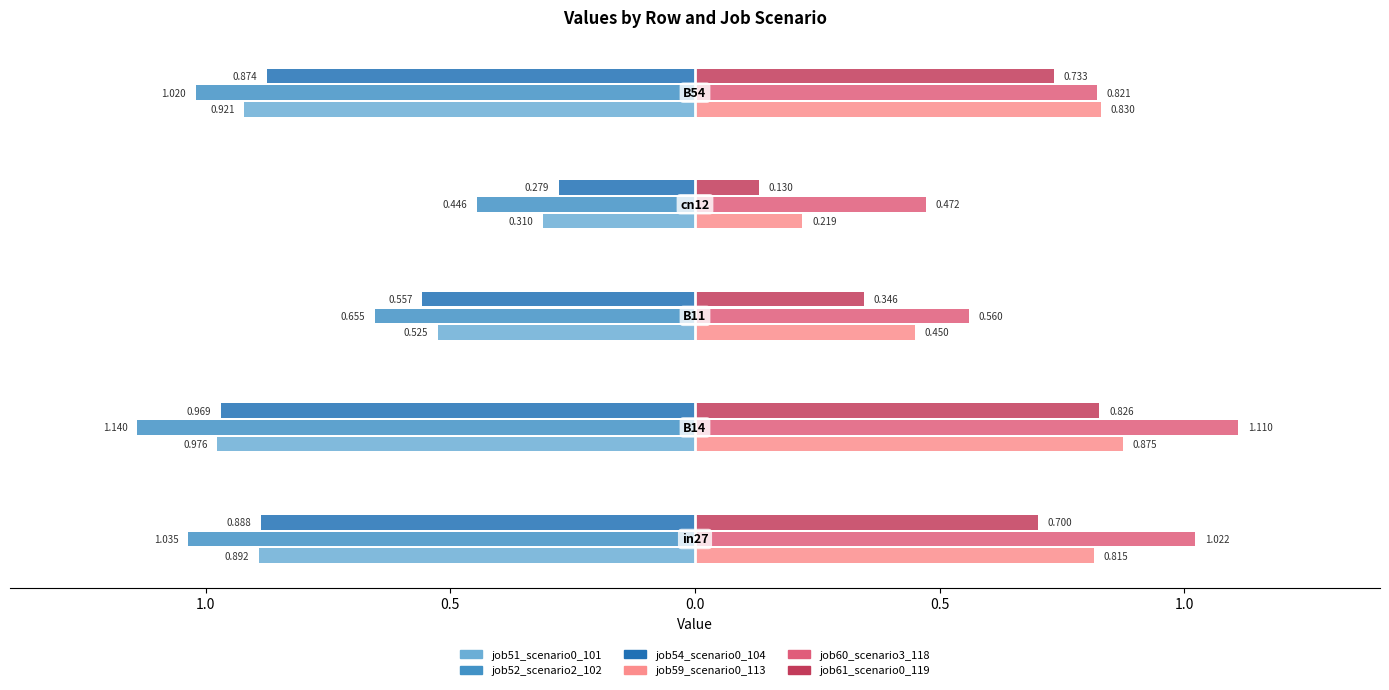

Reading left to right, list all the values displayed in this chart.

job51_scenario0_101: in27=0.9	B14=1.0	B11=0.5	cn12=0.3	B54=0.9
job52_scenario2_102: in27=1.0	B14=1.1	B11=0.7	cn12=0.4	B54=1.0
job54_scenario0_104: in27=0.9	B14=1.0	B11=0.6	cn12=0.3	B54=0.9
job59_scenario0_113: in27=0.8	B14=0.9	B11=0.4	cn12=0.2	B54=0.8
job60_scenario3_118: in27=1.0	B14=1.1	B11=0.6	cn12=0.5	B54=0.8
job61_scenario0_119: in27=0.7	B14=0.8	B11=0.3	cn12=0.1	B54=0.7